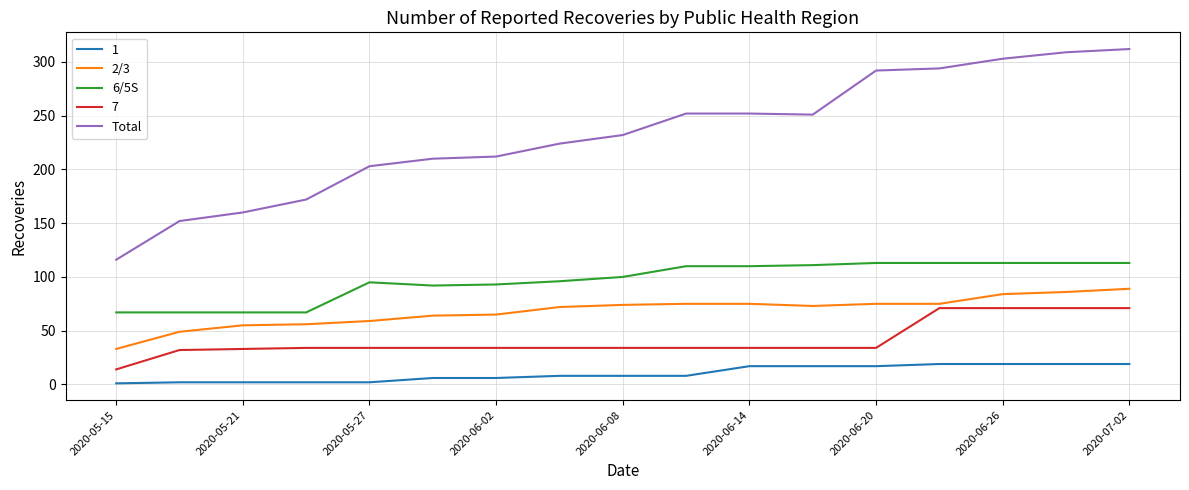

True or false: Total and 6/5S cross at least once.

False